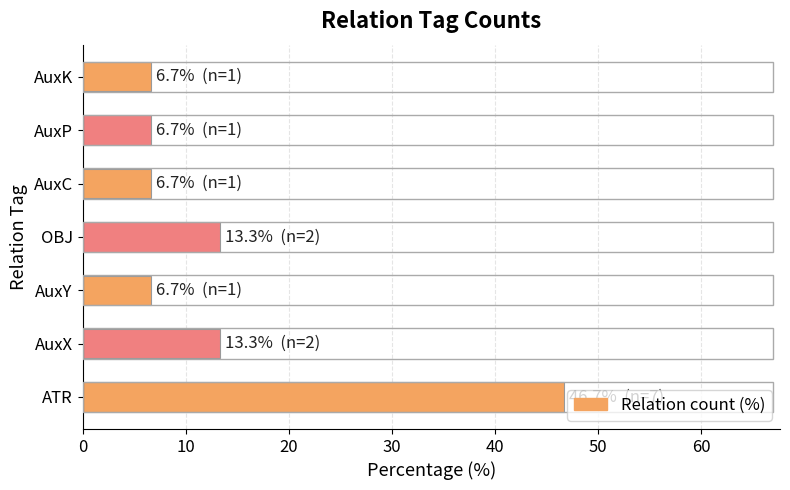

The value at AuxC is 10.9. True or false?

False